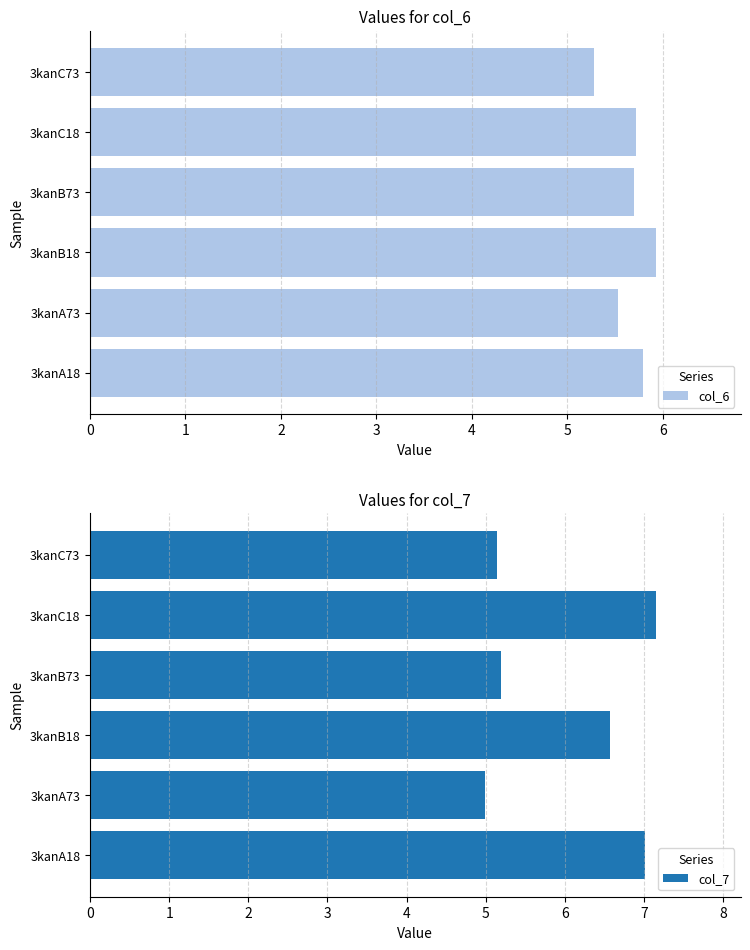

What is the greatest value displayed?

7.1